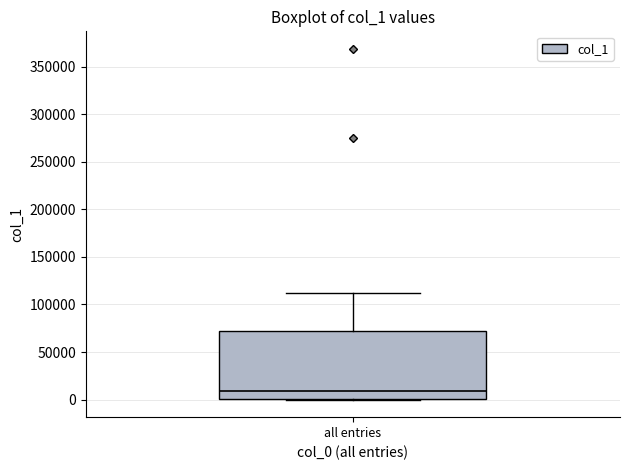

Transcribe this box plot: give where the median line is, the range the box spans, and where the two whiskers end, as read against the y-axis. The values are not printed on the chart, so give them approximately, as read against the axis.

median 10000, box 0 to 70000, whiskers 0 to 110000